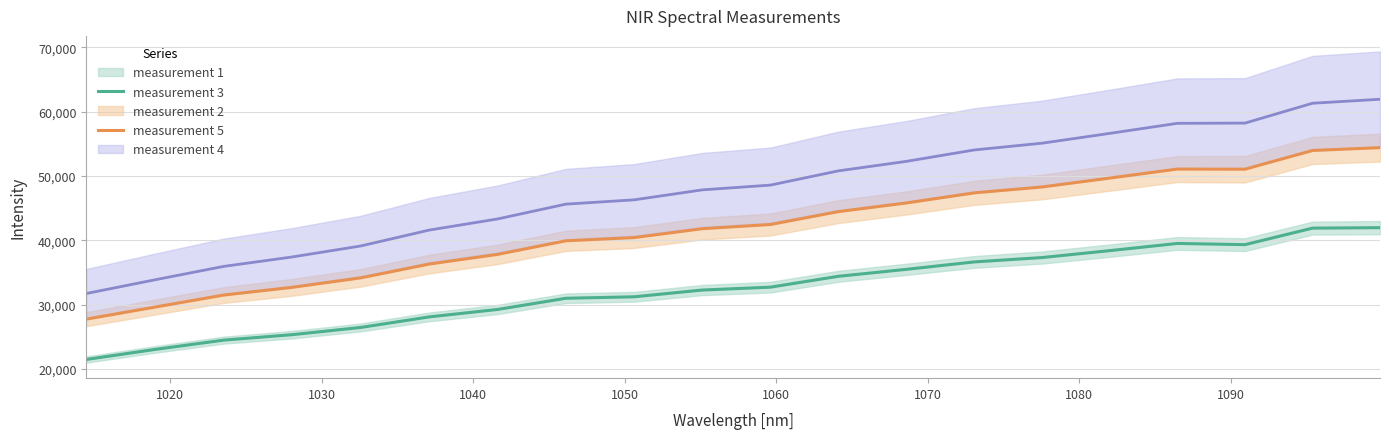

True or false: measurement 5 and measurement 3 cross at least once.

False